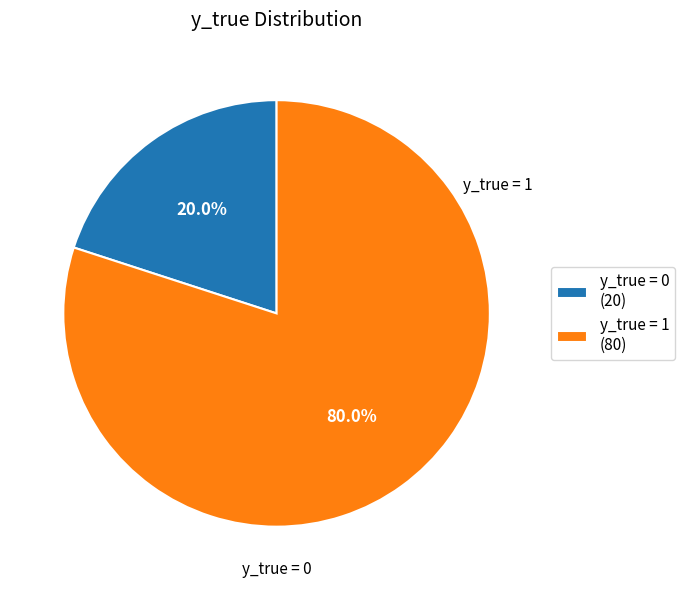

To the nearest percent, what percentage of the pie is y_true = 0?

20%